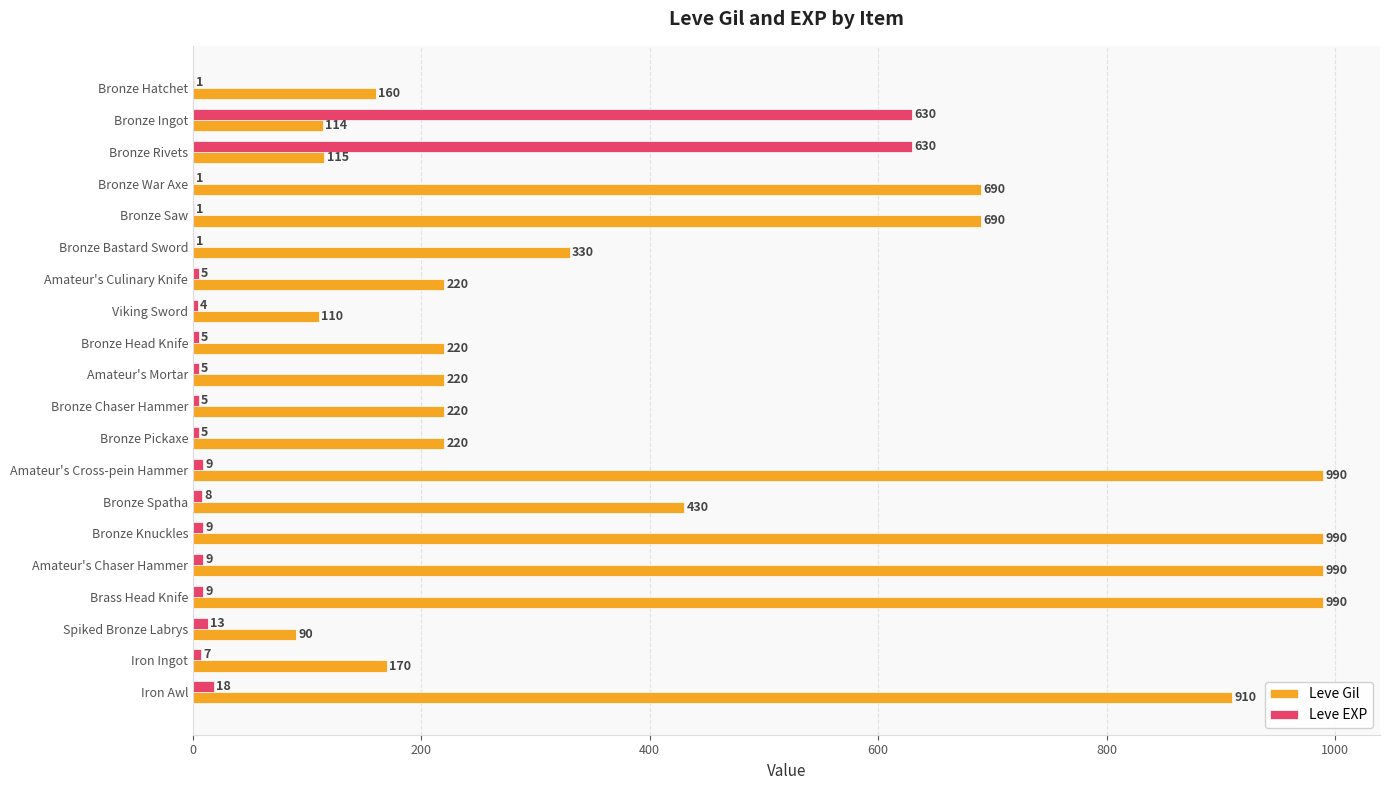

Is it true that Leve EXP equals 630 at Bronze Rivets?

True